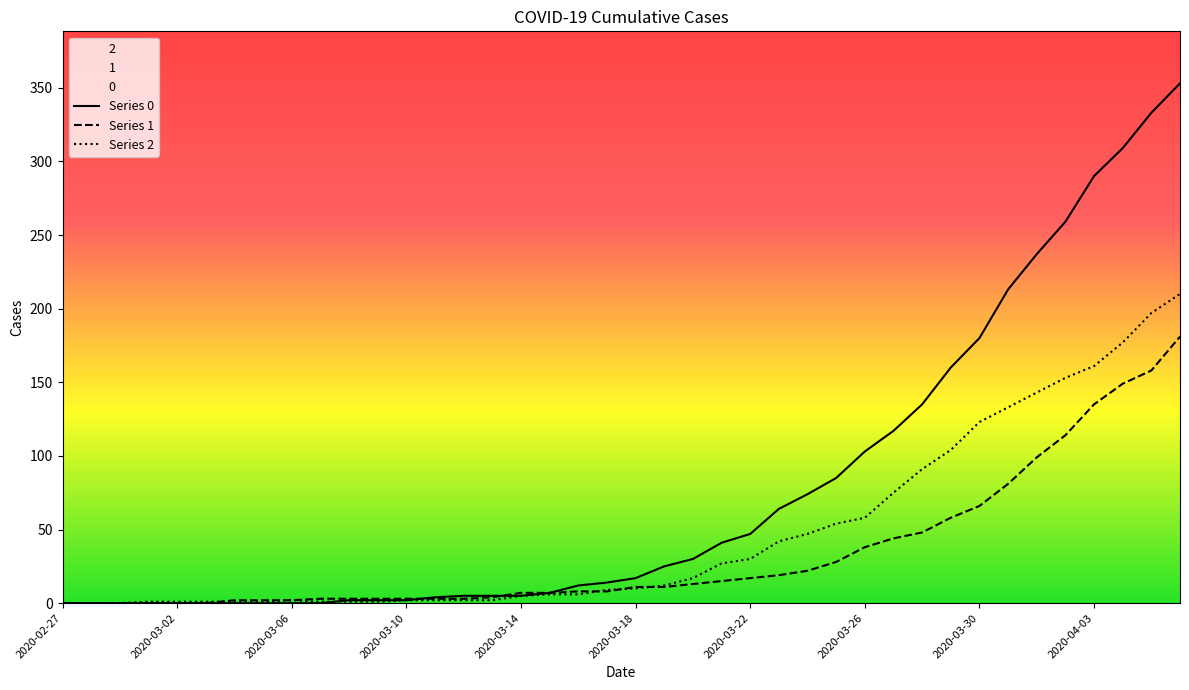

What is the total value across all series at 14?

10